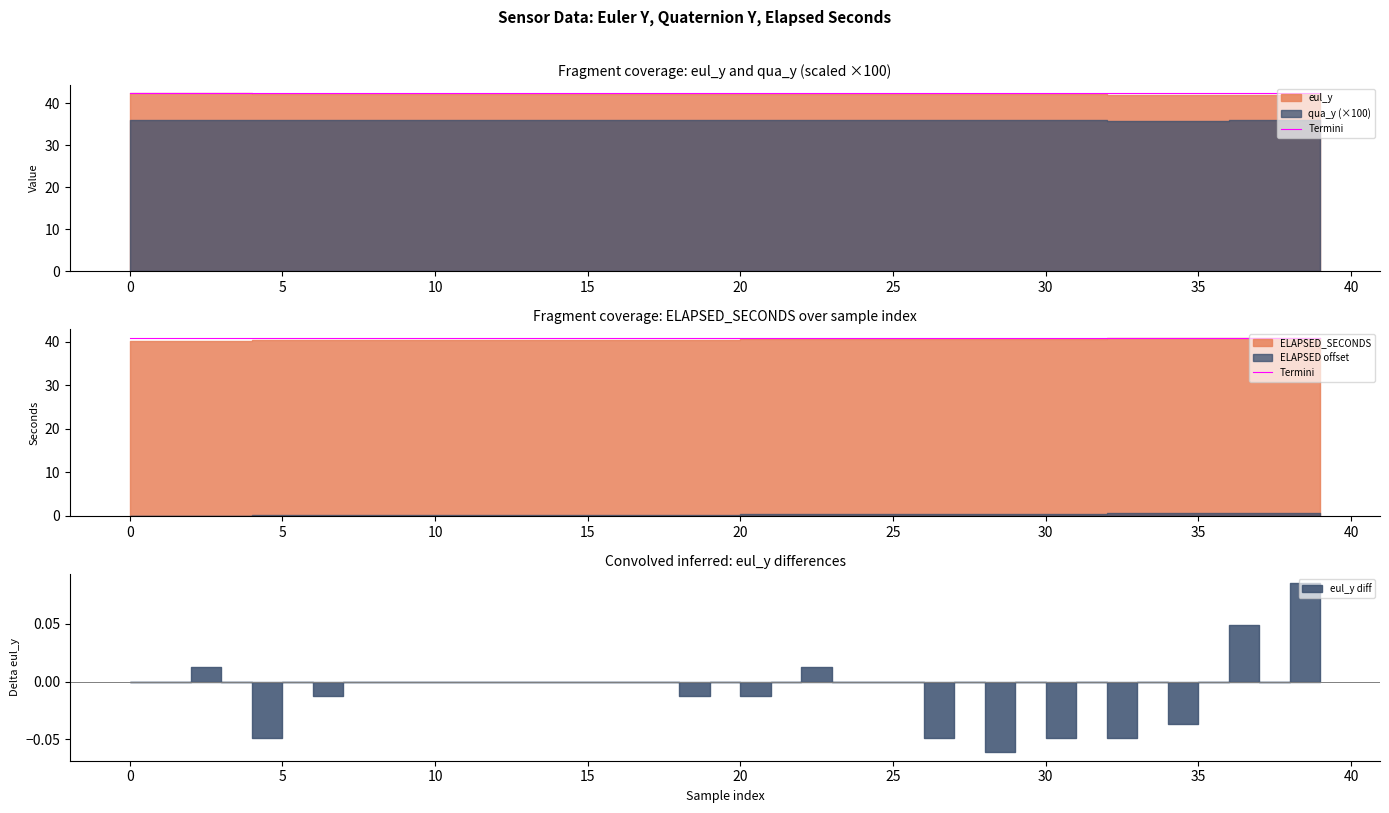

True or false: qua_y has a value of 0.6 at 32.

False